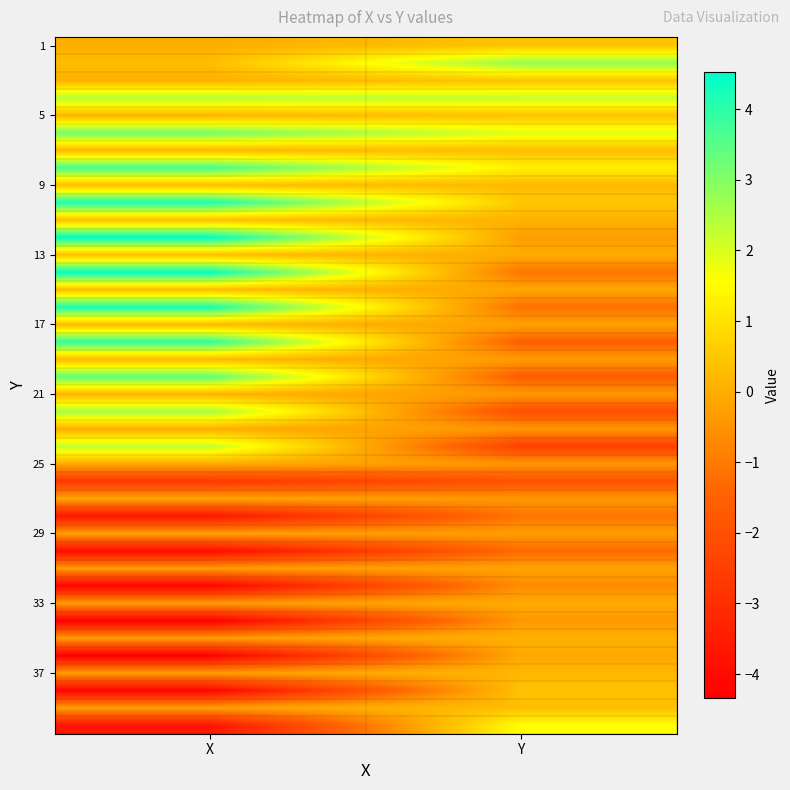

Between Y and X, which is larger?

Y